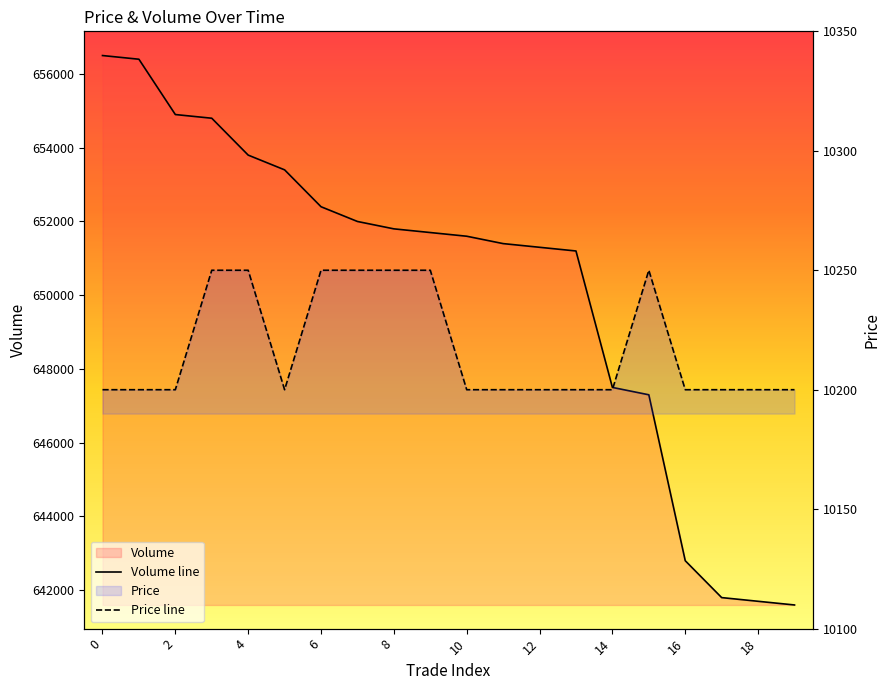

What are all the series names shown in the legend?

Price, Volume